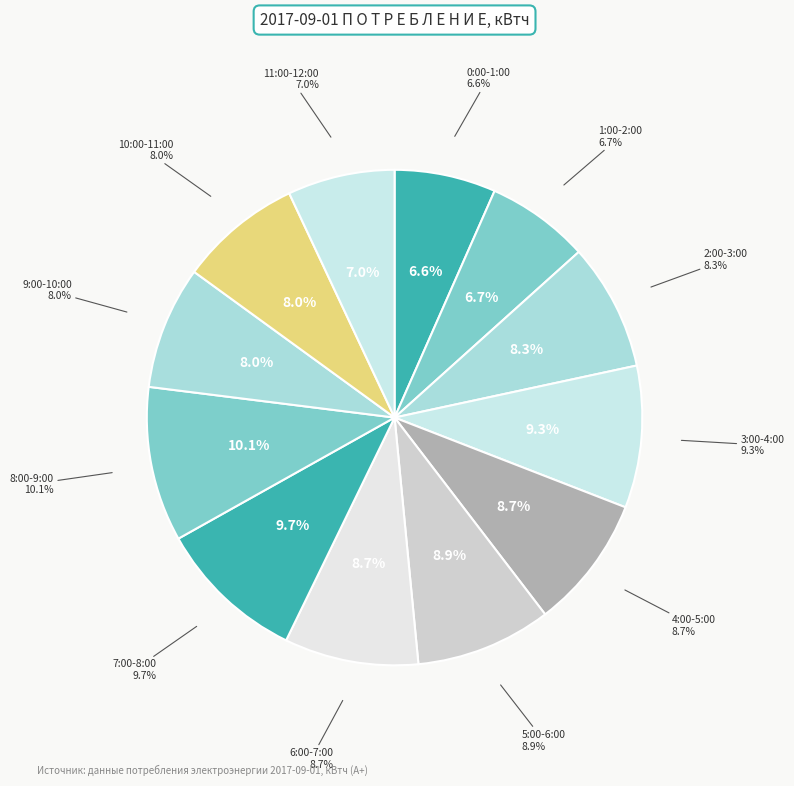

Approximately how many times larger is the value at 8:00-9:00 compared to 11:00-12:00?

1.4